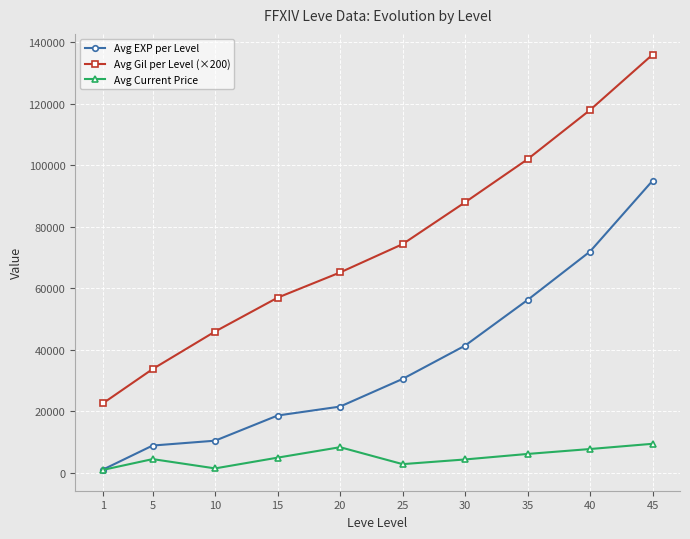

List the series in order of their overall mean, highest first.

Avg Gil per Level (×200), Avg EXP per Level, Avg Current Price